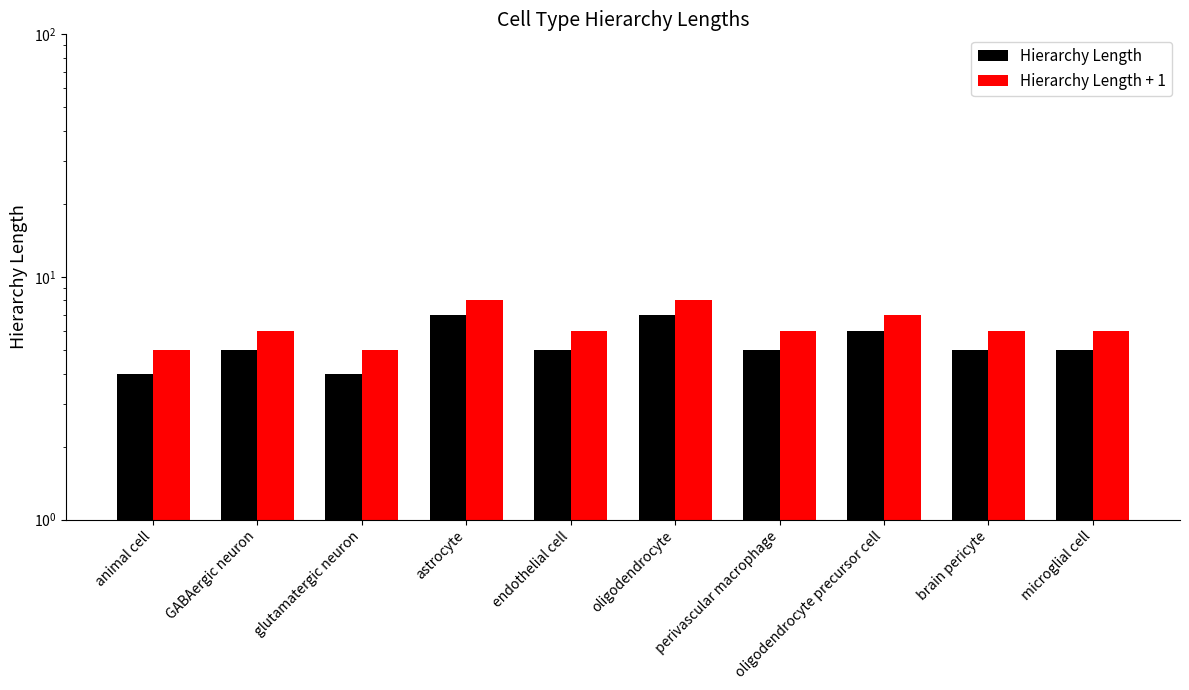

The Hierarchy Length + 1 series shows 2 at glutamatergic neuron. True or false?

False